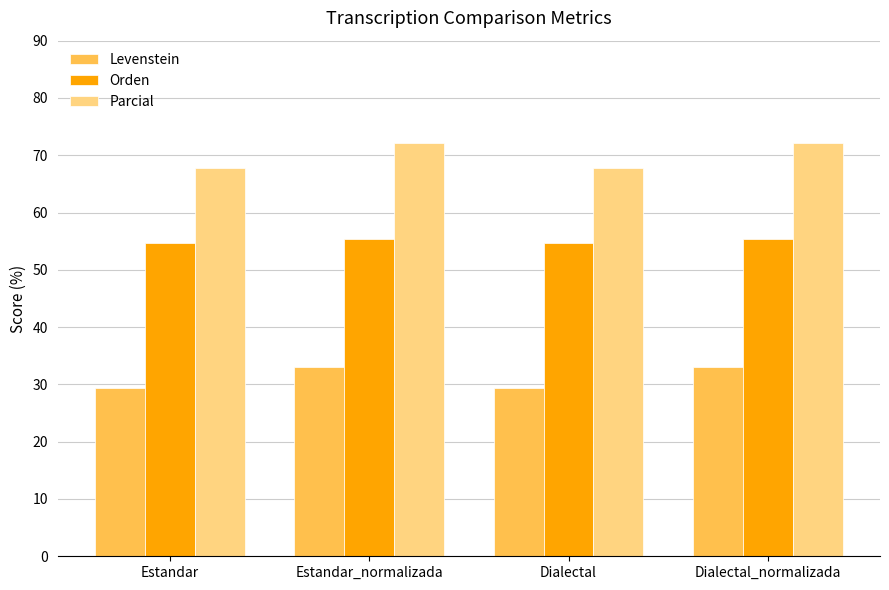

What value does the Parcial series have at Estandar?

67.7